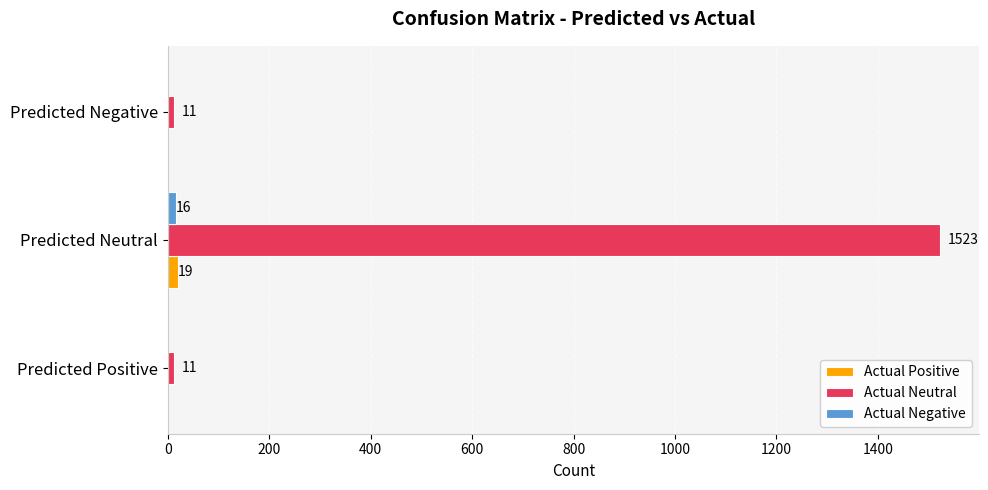

What is the maximum value for Actual Positive?

19